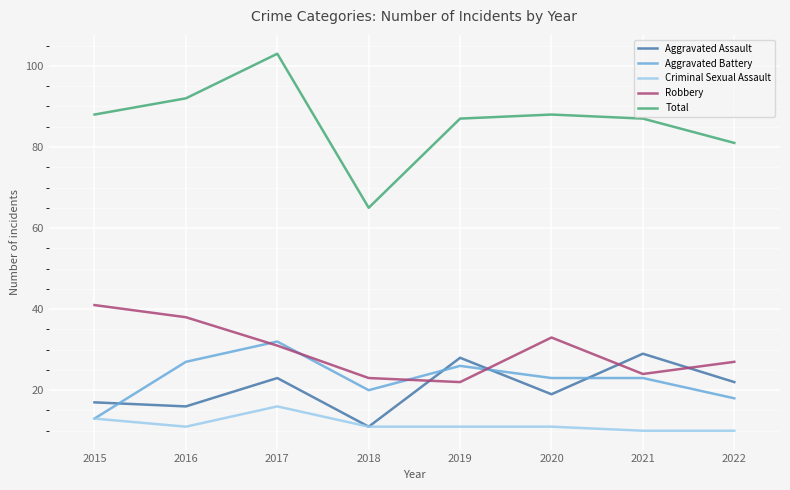

True or false: Robbery and Criminal Sexual Assault cross at least once.

False